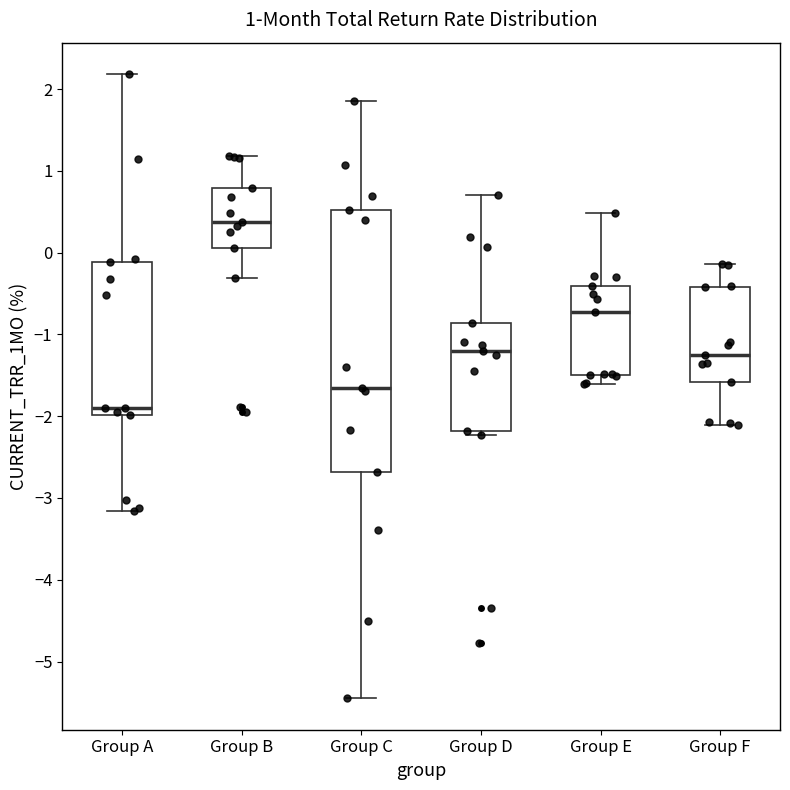

Which box's median line is the highest?

Group B